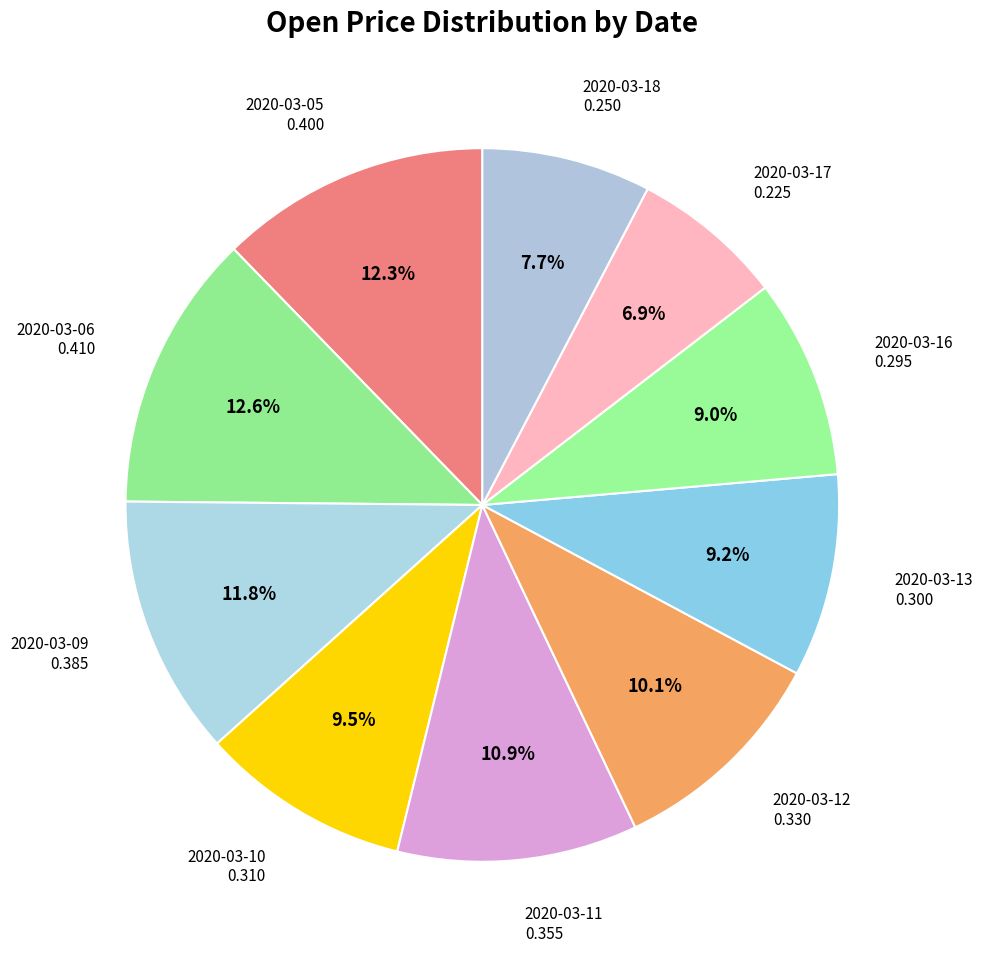

What percentage is NOT represented by 2020-03-12?

89.9%